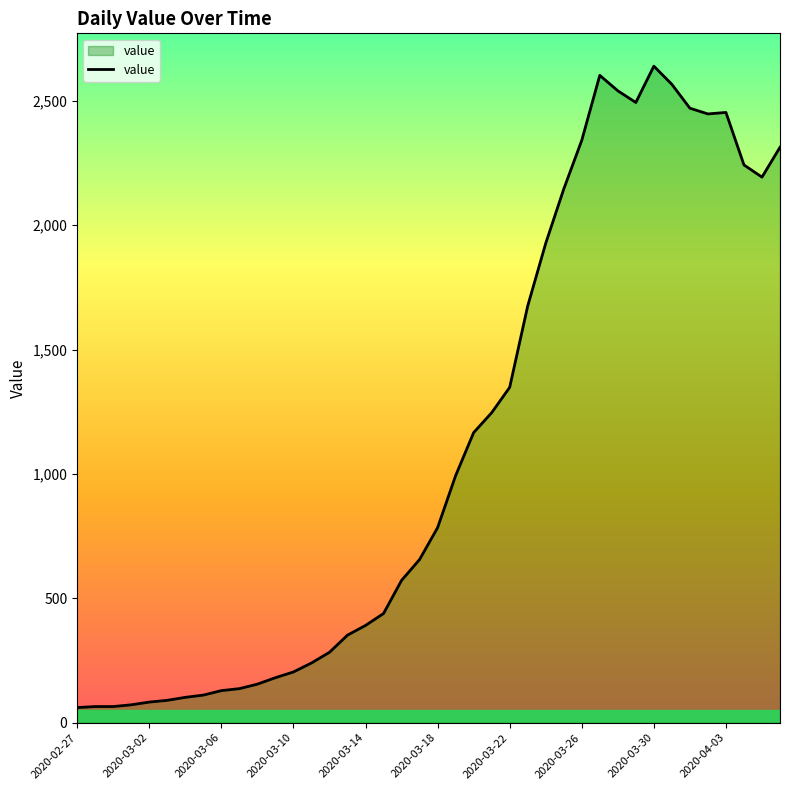

What is the minimum value shown in the chart?

61